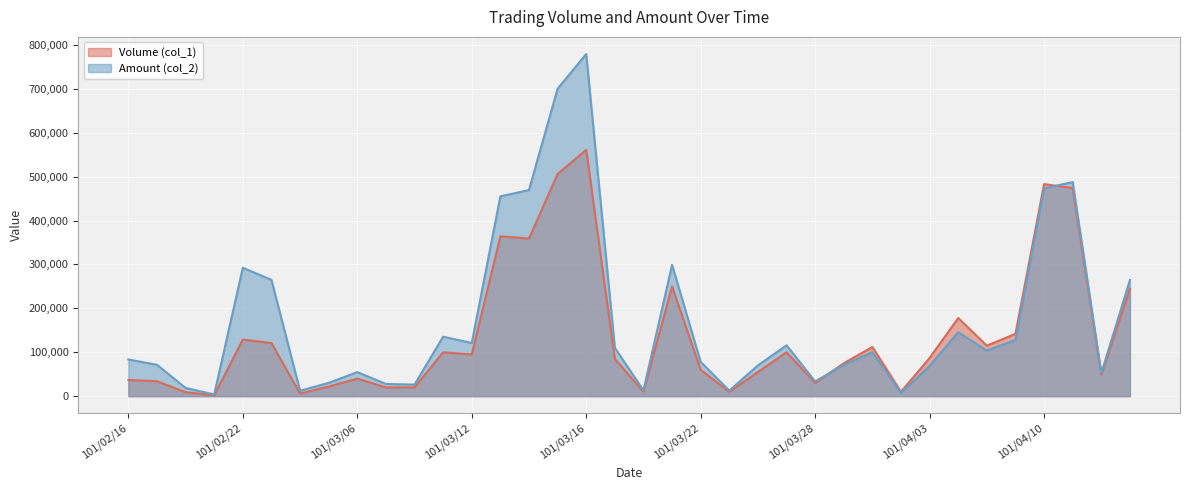

What is the difference between the second highest and minimum values in the Amount (col_2) (line) series?

696280